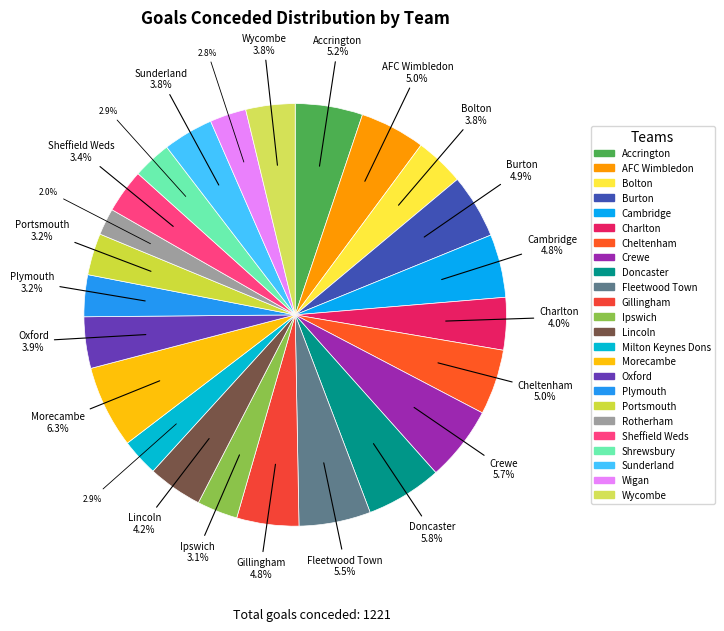

To the nearest percent, what is the average slice percentage?

4%